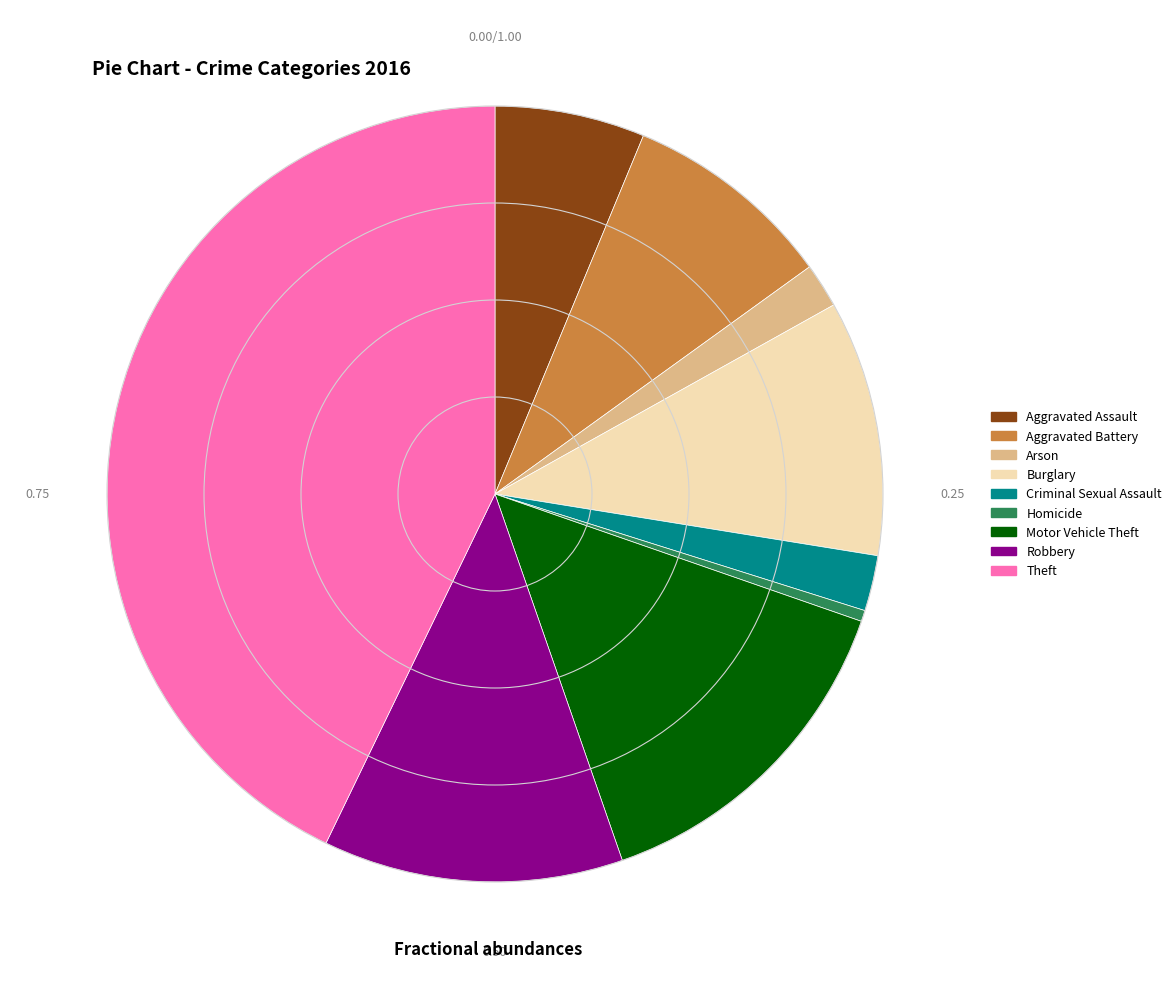

Count the number of slices in the pie.

9